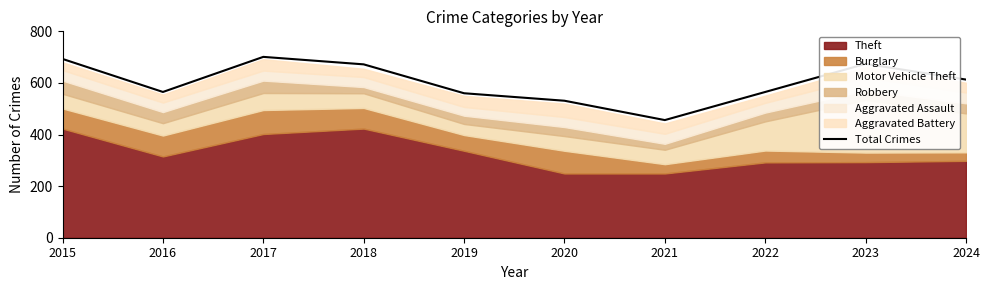

Rank the categories by value from lowest to highest.

2021, 2020, 2019, 2016, 2022, 2024, 2018, 2023, 2015, 2017